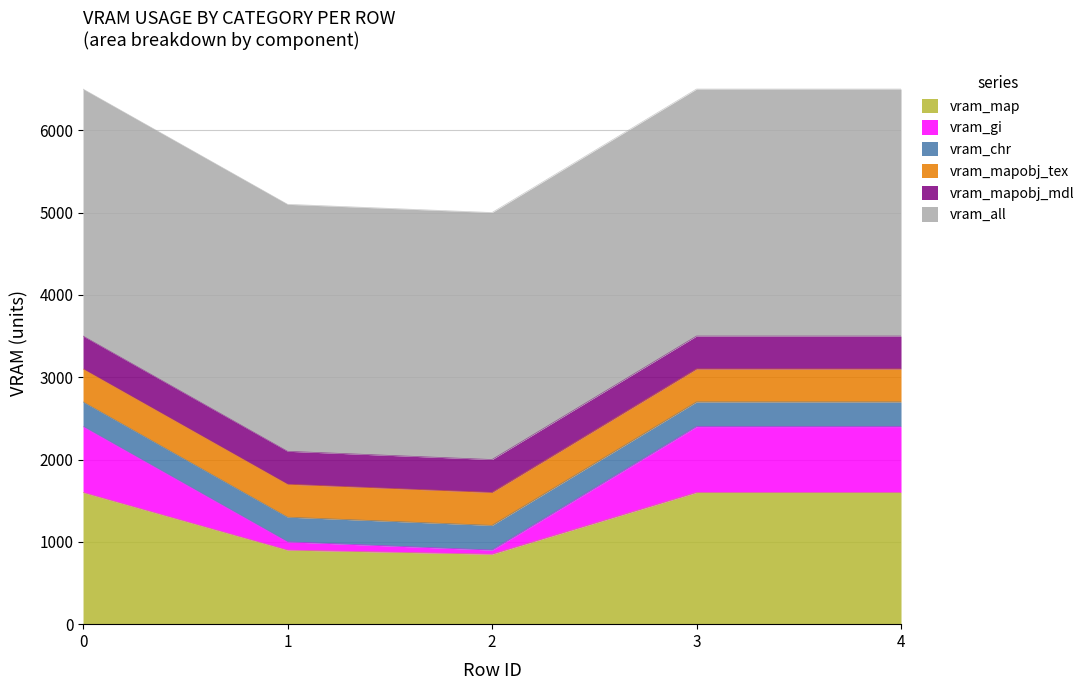

Reading left to right, extract all data points from this chart.

vram_map: 1600	900	850	1600	1600
vram_gi: 800	100	50	800	800
vram_chr: 300	300	300	300	300
vram_mapobj_tex: 400	400	400	400	400
vram_mapobj_mdl: 400	400	400	400	400
vram_all: 3000	3000	3000	3000	3000